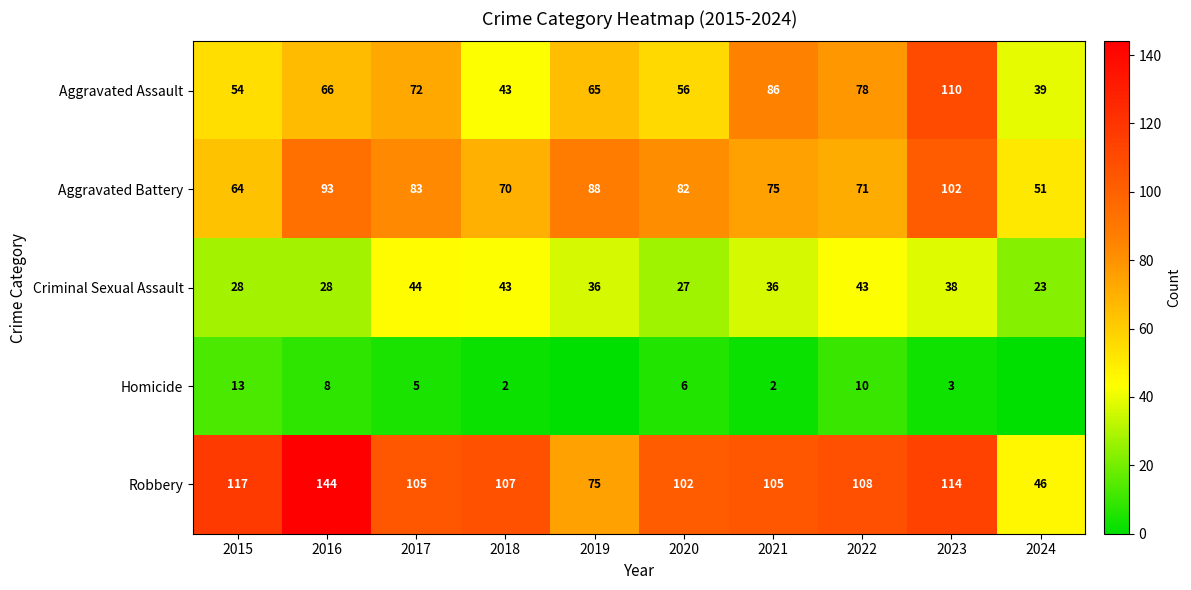

How many categories are shown in the chart?

10